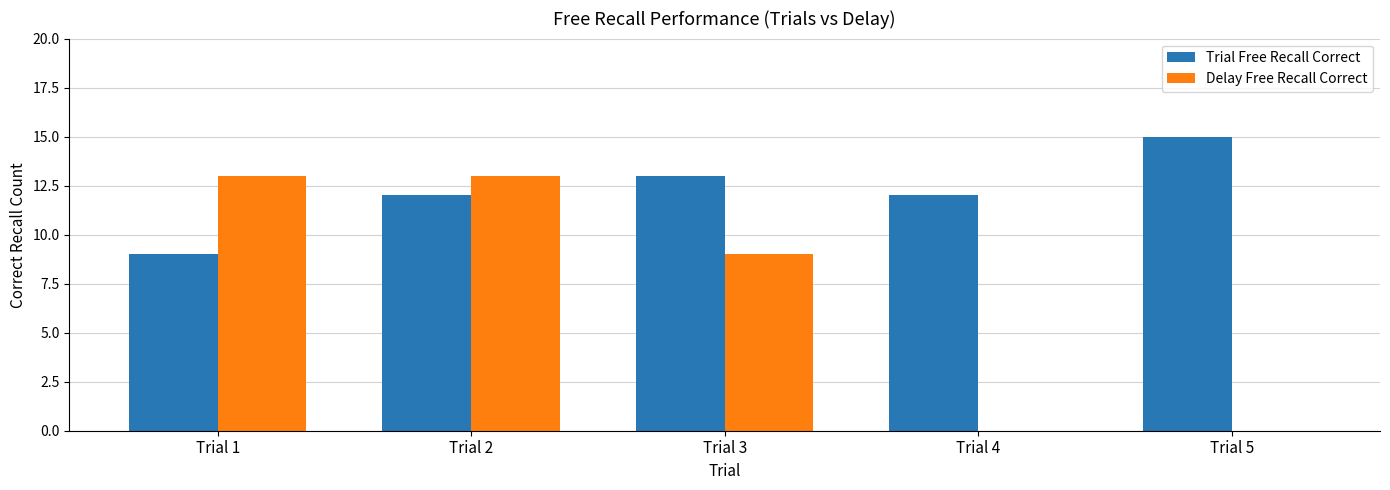

The value of Delay Free Recall Correct at Trial 3 is 2. True or false?

False